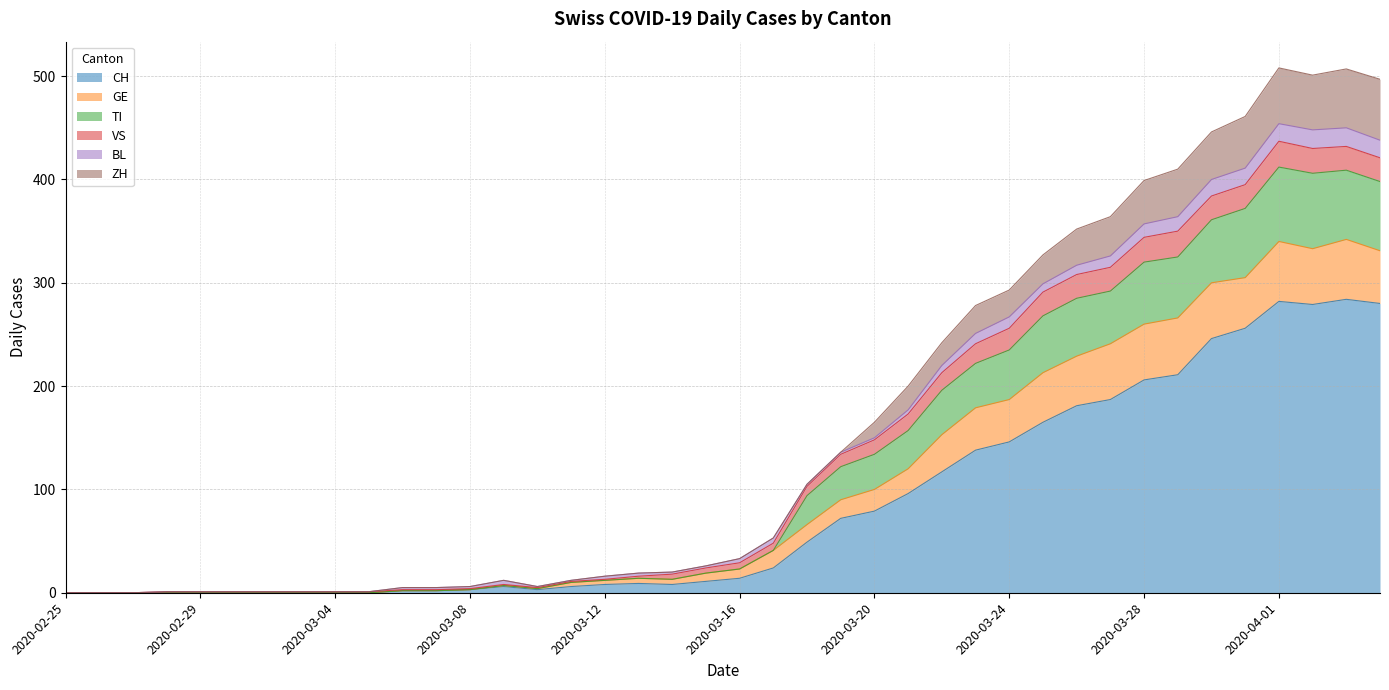

What is the highest value of the CH series?

284